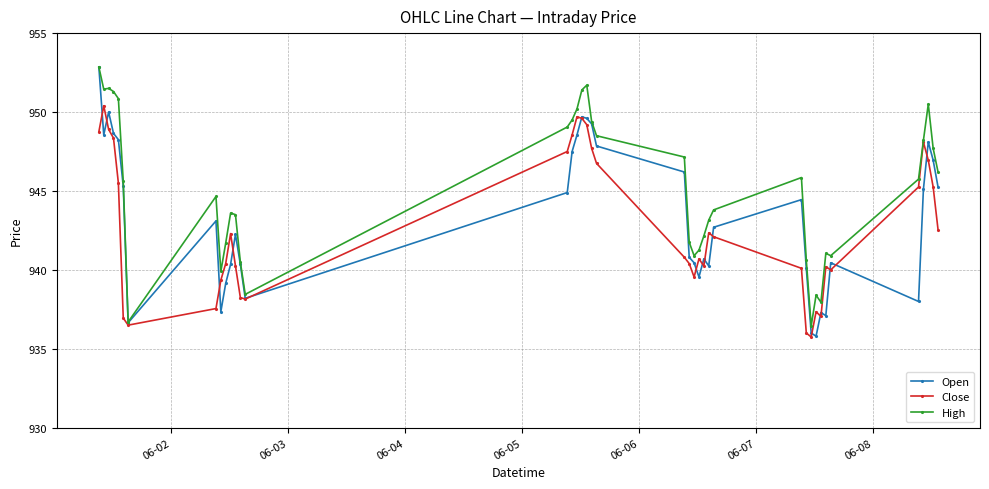

What is the maximum value for High?

952.9